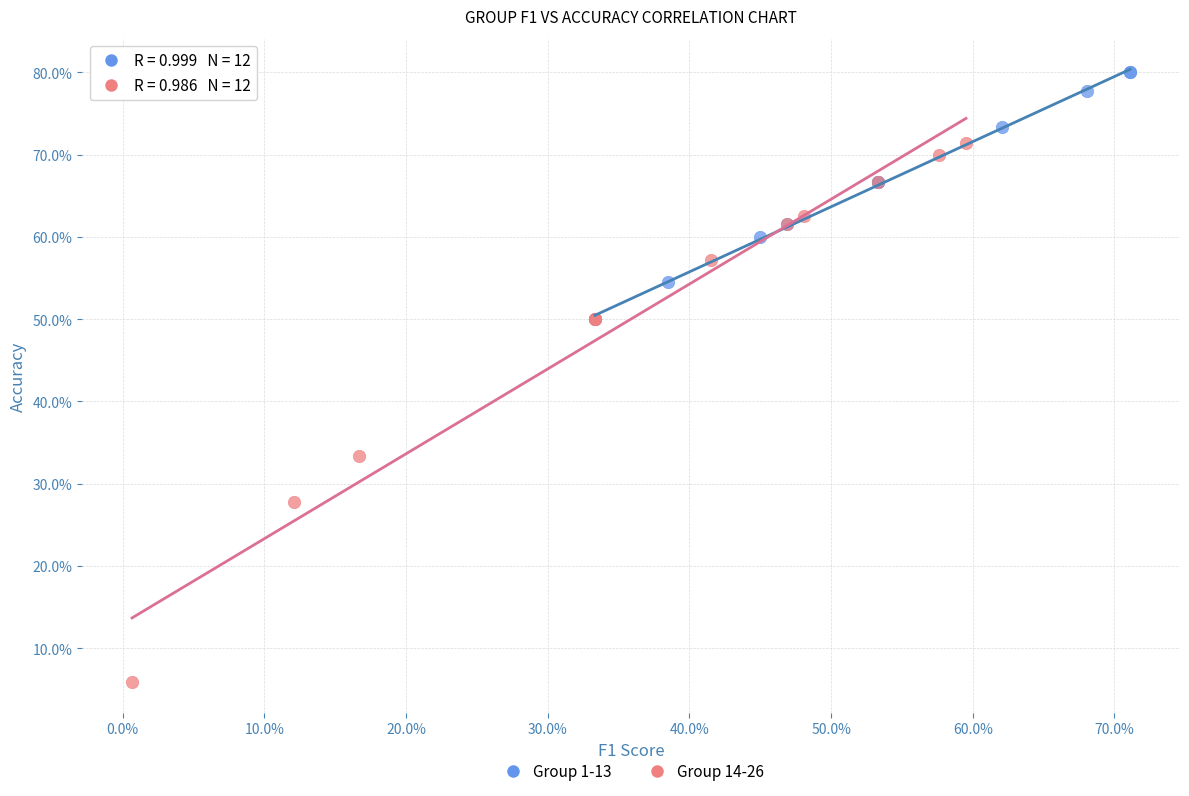

Which series reaches the maximum Y coordinate?

Group 1-13